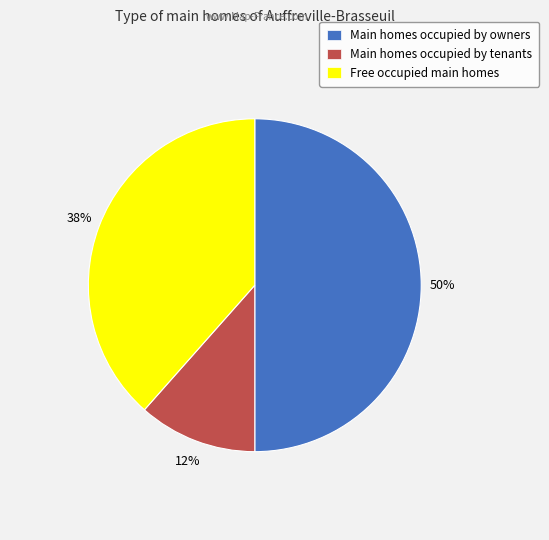

What is the largest slice in the pie chart?

Main homes occupied by owners